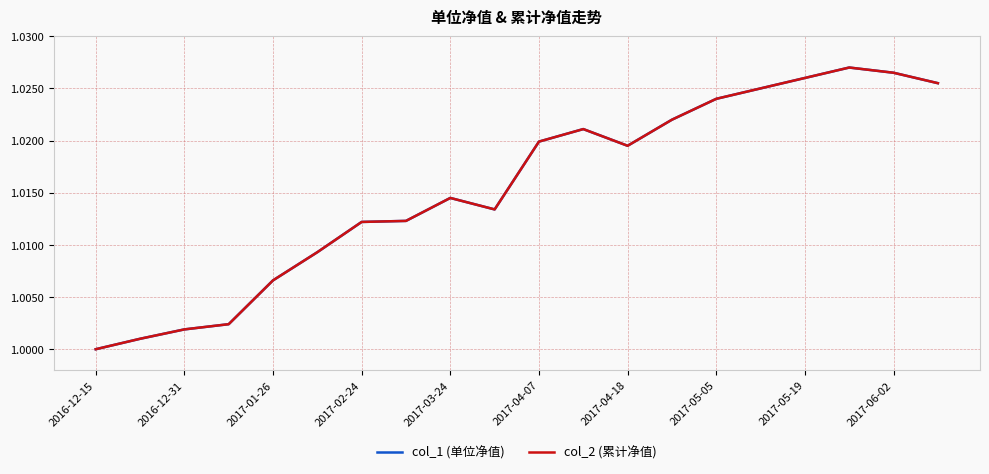

True or false: col_2 (累计净值) and col_1 (单位净值) cross at least once.

False